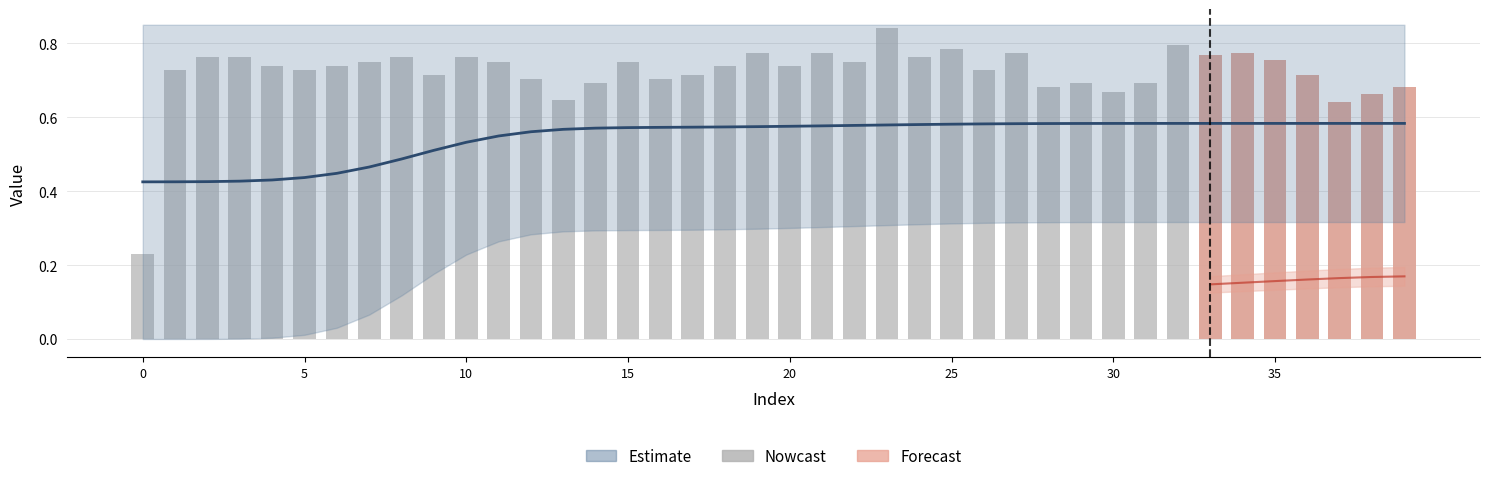

Is it true that the value at 32 is 1.2?

False